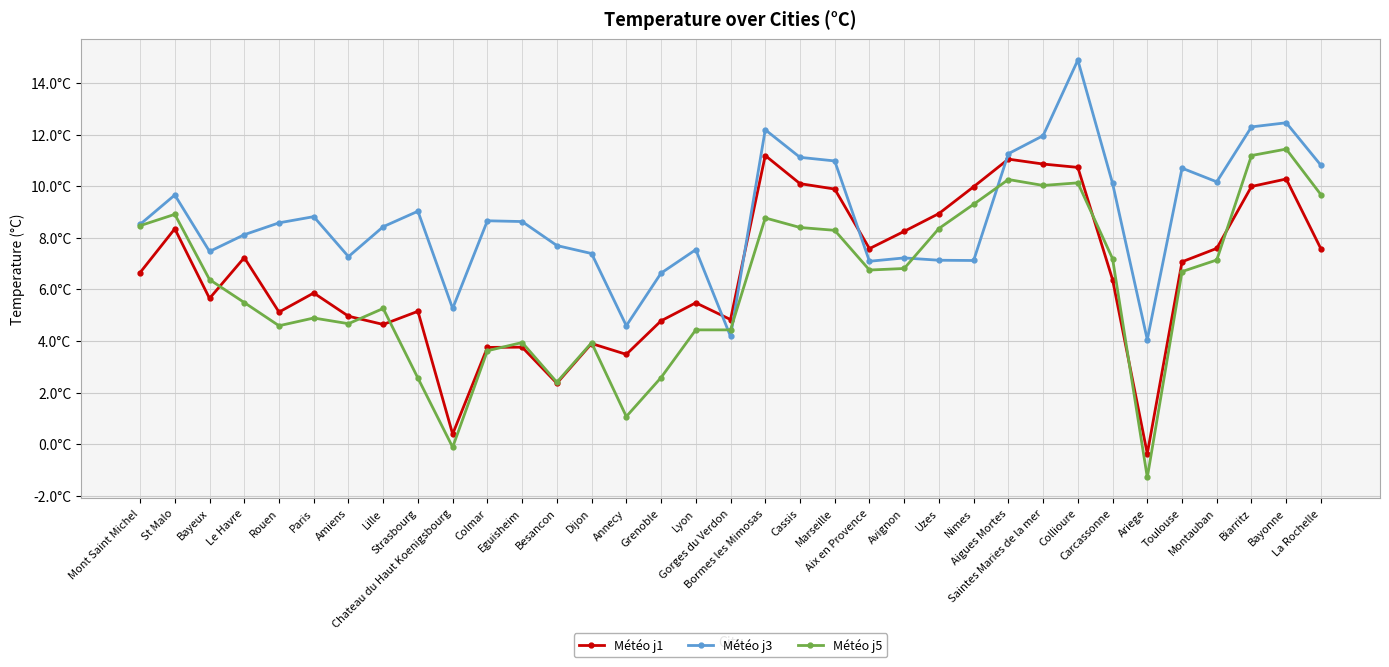

How many times do Météo j5 and Météo j3 cross each other?

4